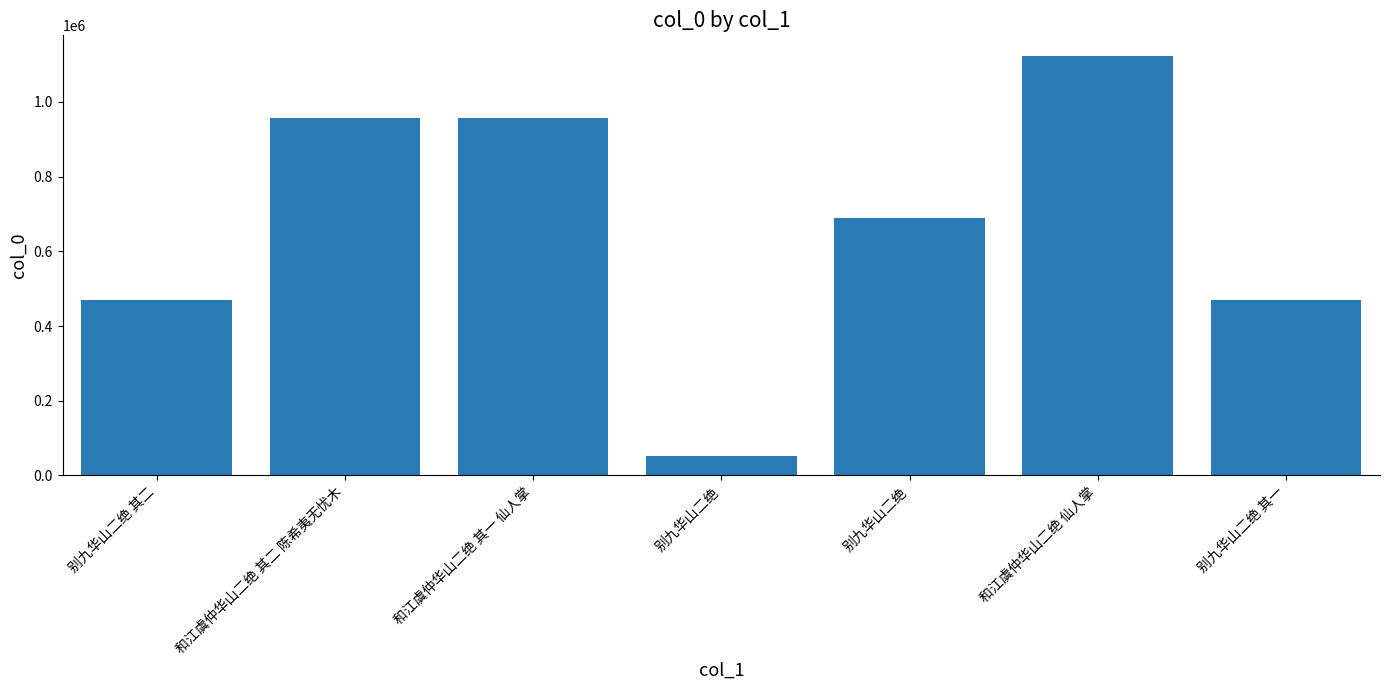

How many bars are there in total?

7